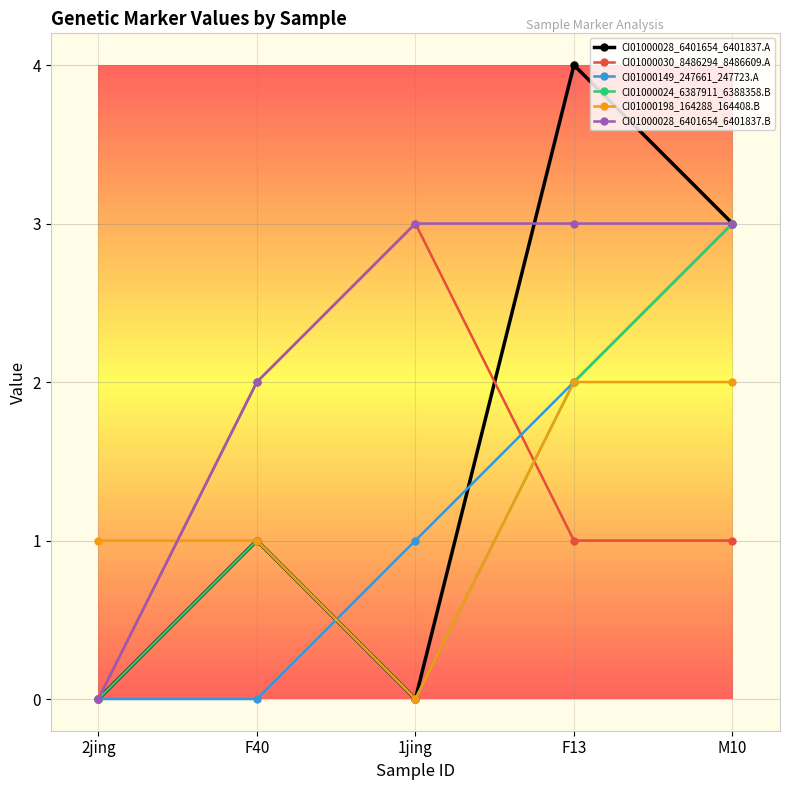

What position from the left is F40?

2